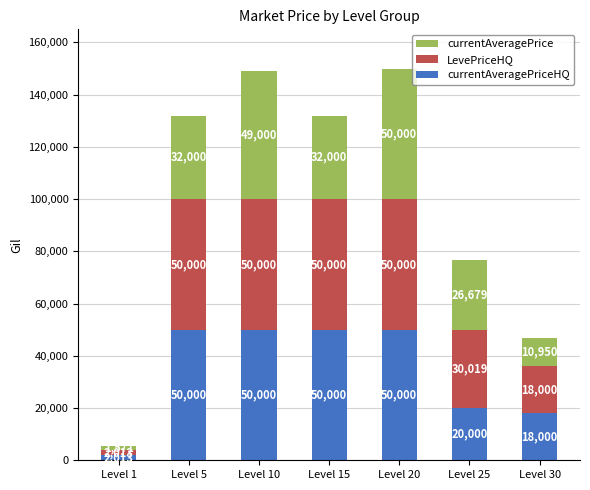

What is the total value across all series at Level 25?

76698.0